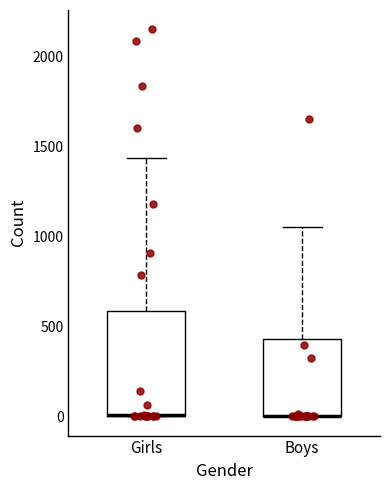

Comparing the boxes themselves (not the whiskers), which one is the tallest?

Girls